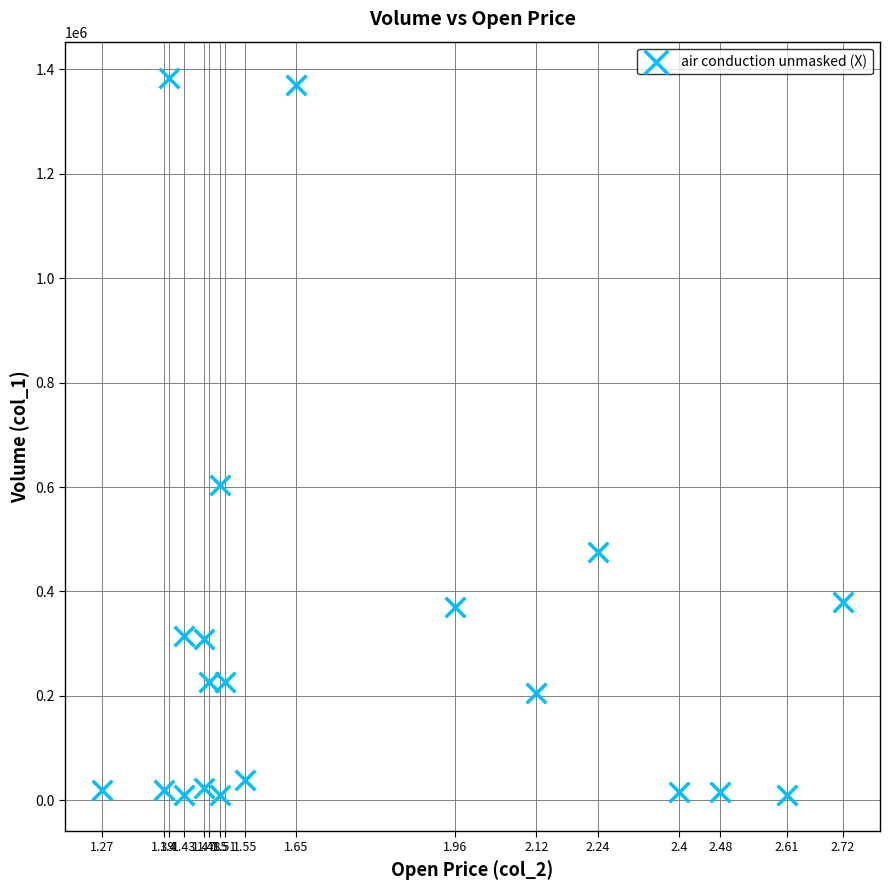

What Y value in the scatter plot is closest to 697000?

604000